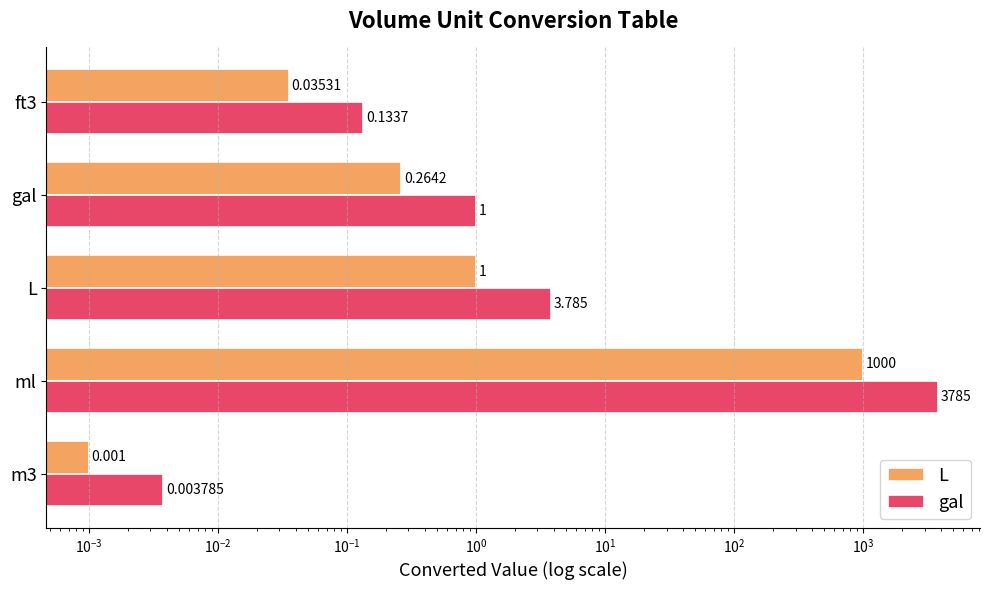

What is the sum of all L values?

1001.3